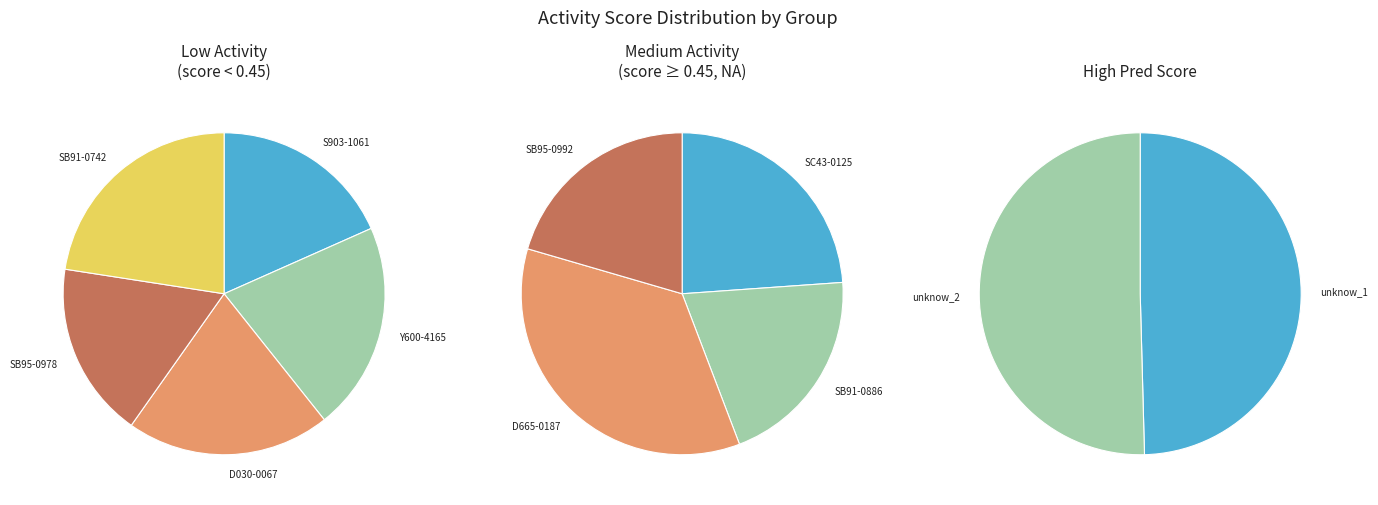

Which category has the smallest portion of the pie?

SB95-0978